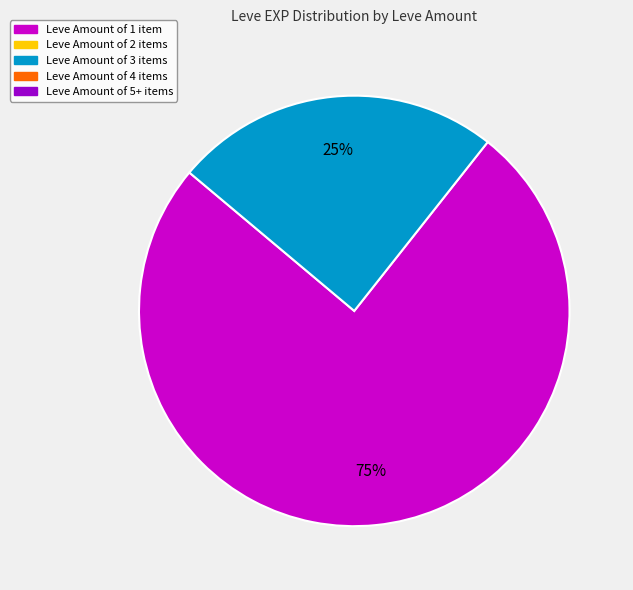

To the nearest percent, what is the average slice percentage?

50%